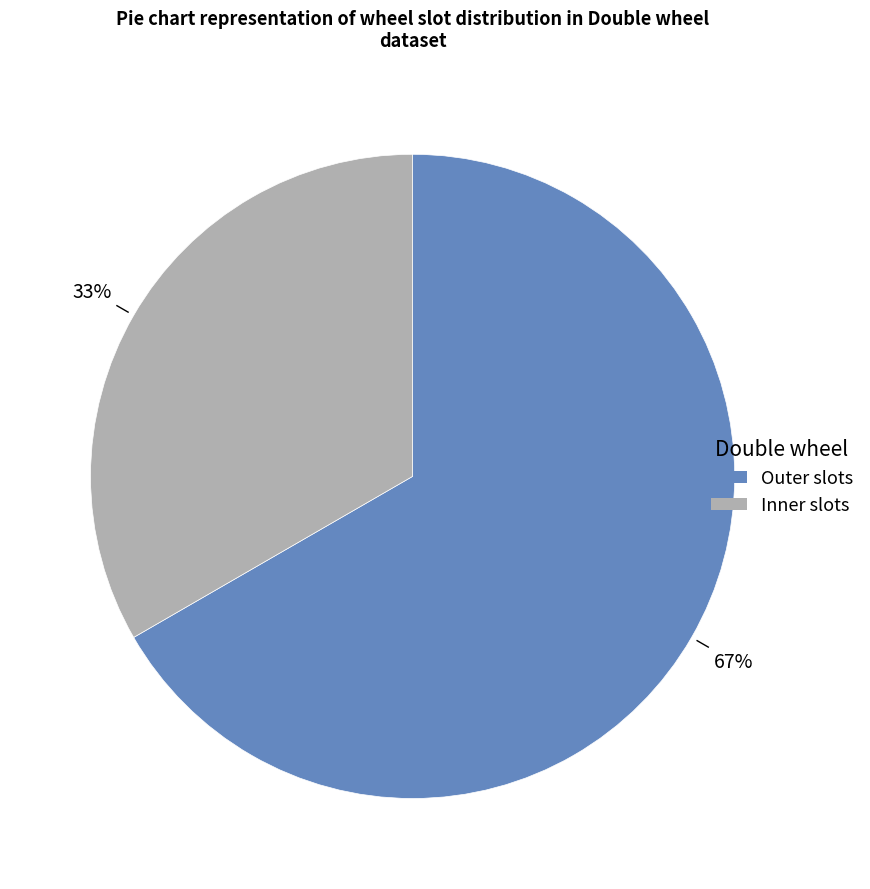

Is it true that Outer is 75% of the pie?

False